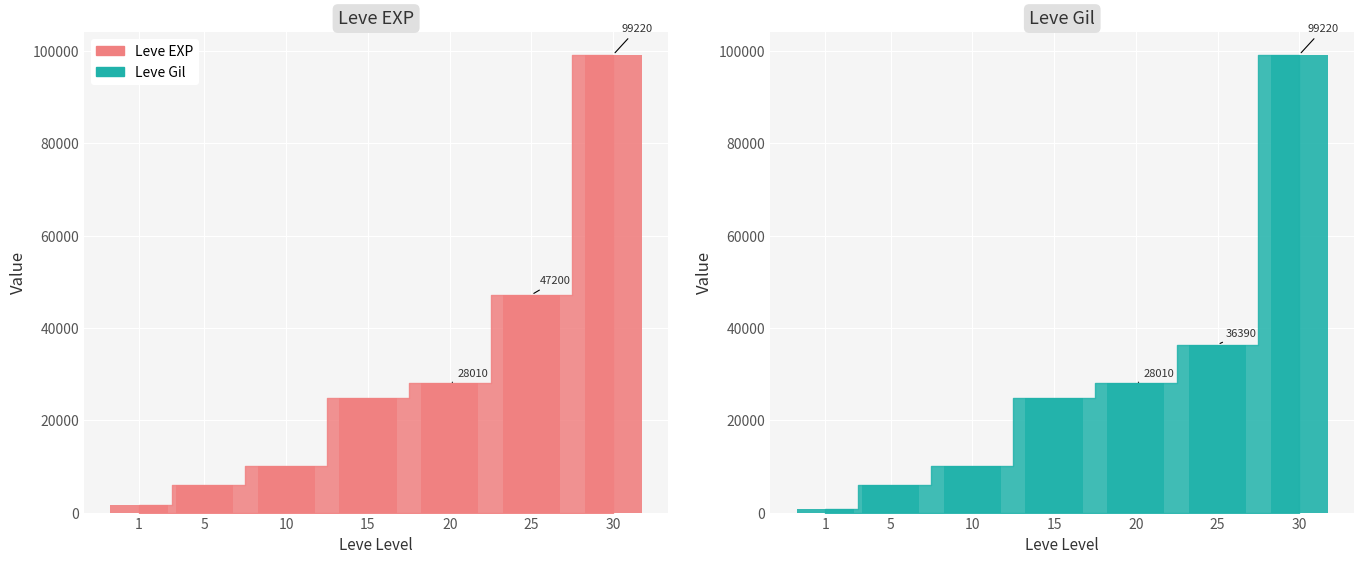

Rank the series at 20 from lowest to highest value.

Leve EXP, Leve Gil